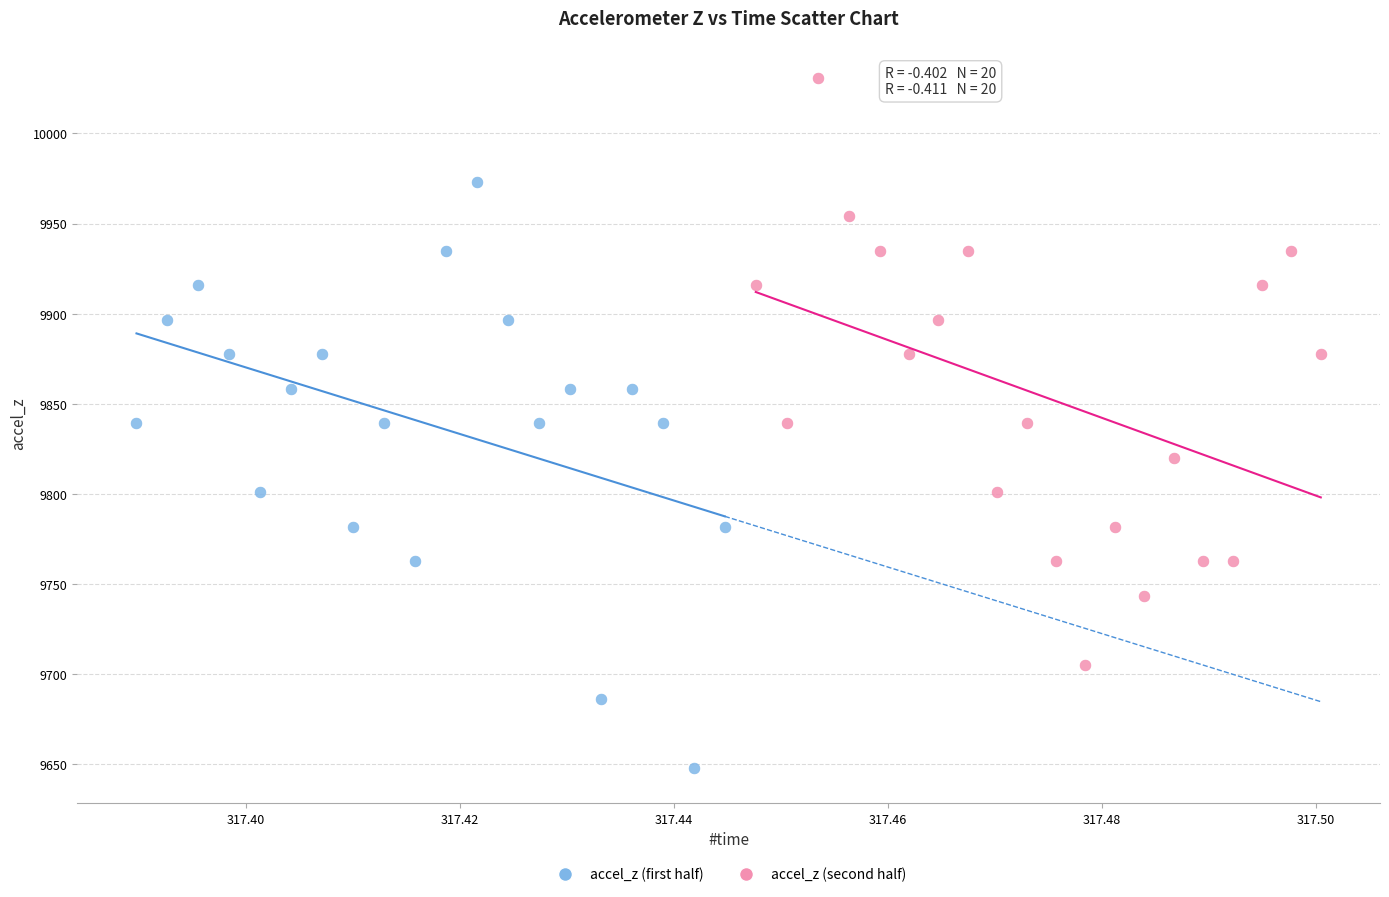

Which series reaches the maximum Y coordinate?

accel_z (second half)